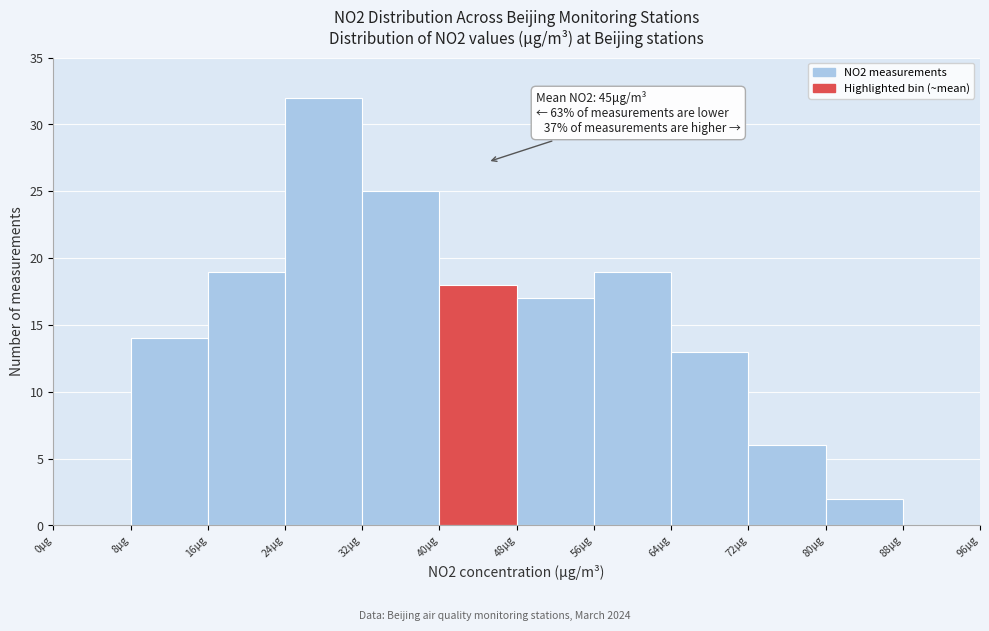

Which range on the x-axis has the tallest bar?

24 to 32